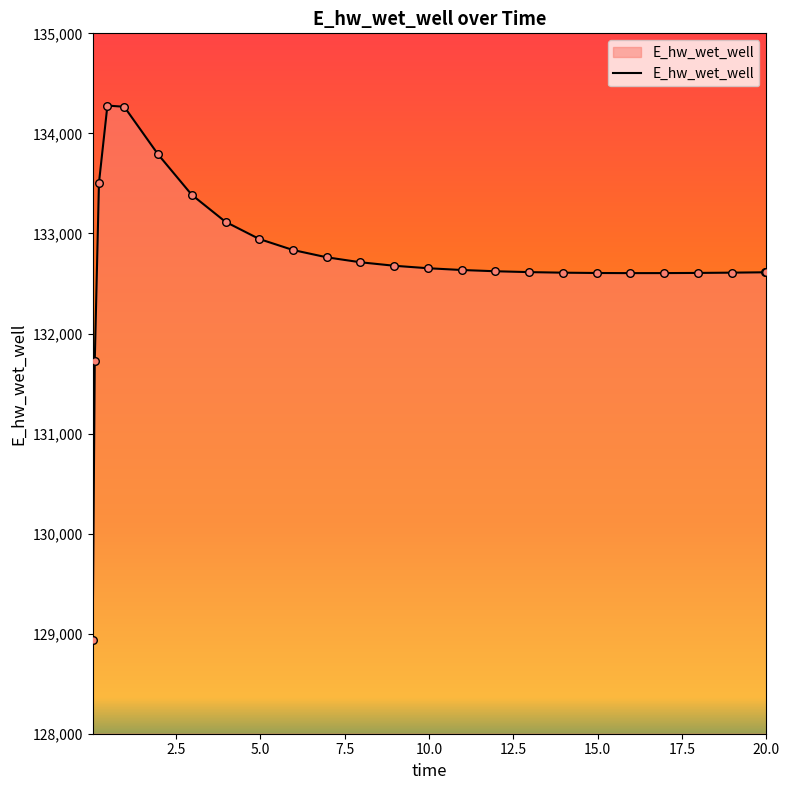

What is the greatest value displayed?

134278.1